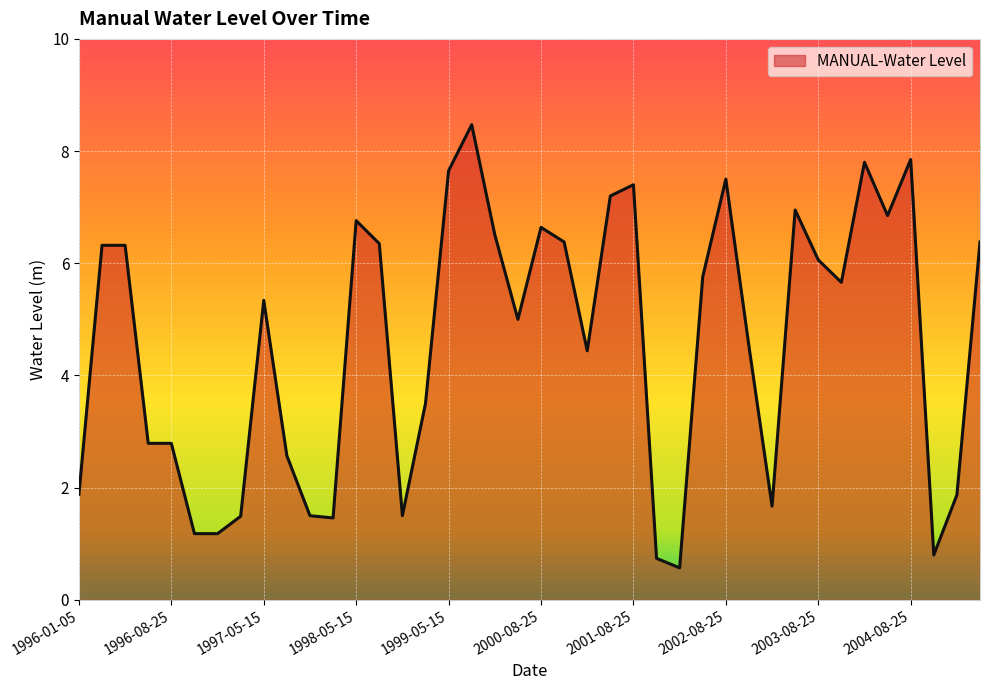

What is the smallest value displayed?

0.6